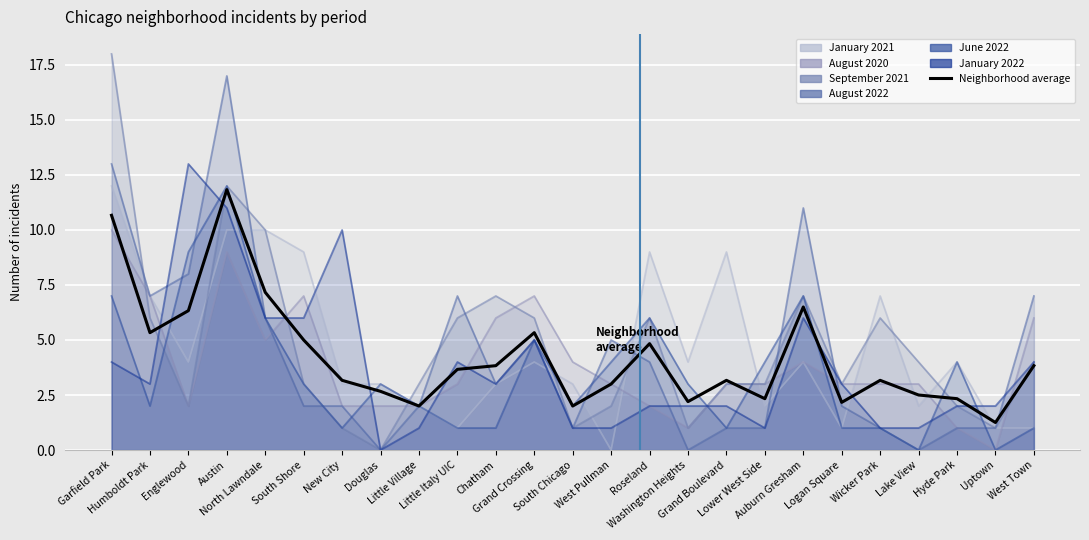

Is it true that the value at Washington Heights is 1.0?

False